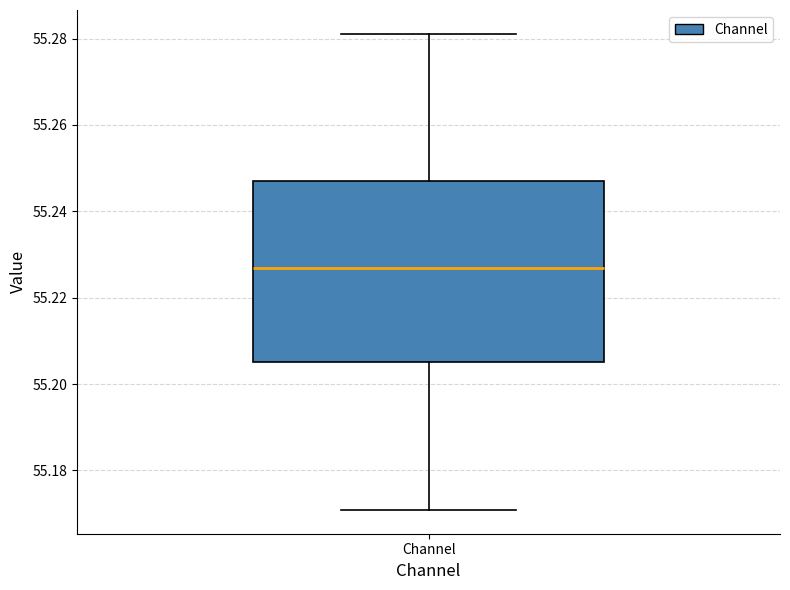

Transcribe this box plot: give where the median line is, the range the box spans, and where the two whiskers end, as read against the y-axis. The values are not printed on the chart, so give them approximately, as read against the axis.

median 55.226, box 55.206 to 55.246, whiskers 55.170 to 55.282